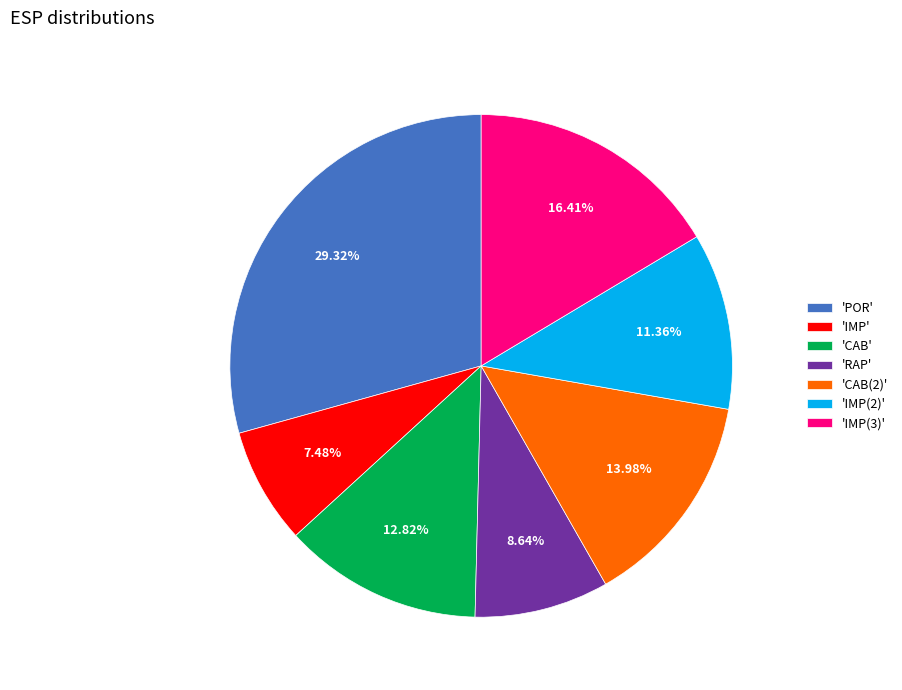

Which slice is the smallest?

'IMP'